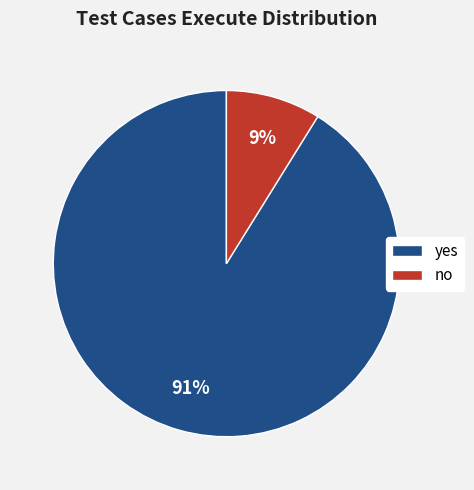

Rank the categories by value from lowest to highest.

no, yes